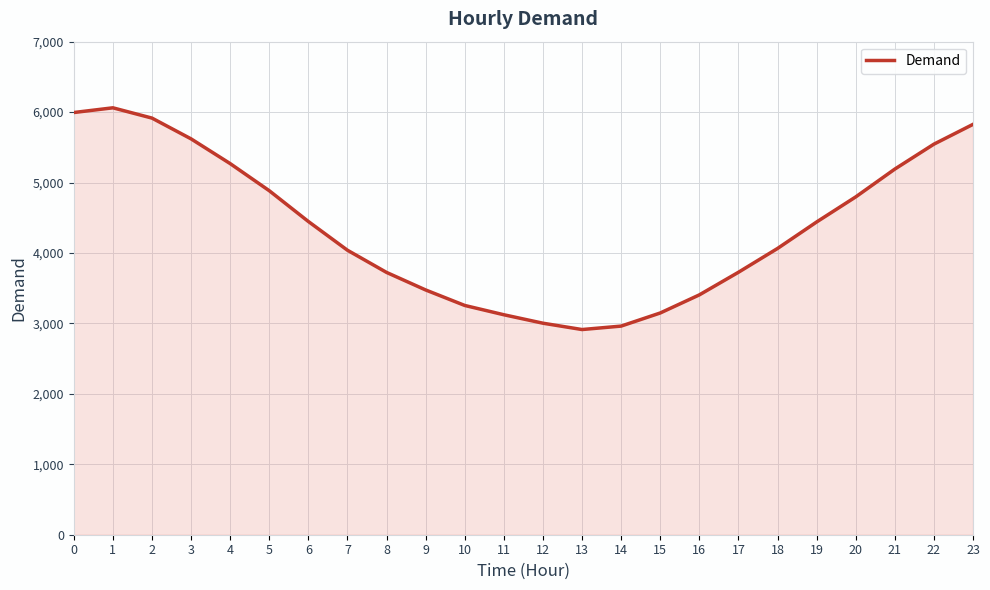

Does the chart have visible grid lines?

Yes